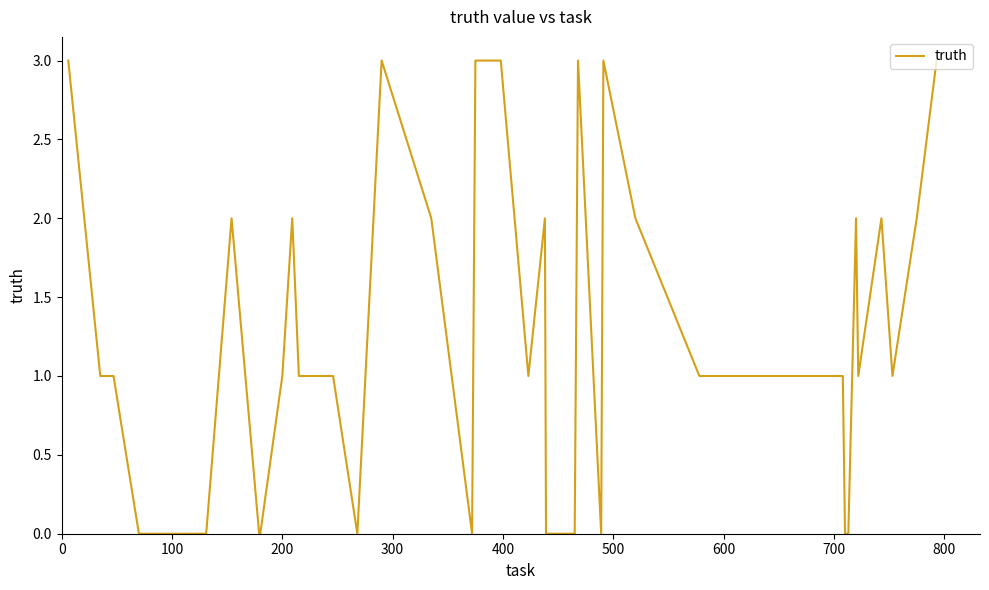

What is the difference between the maximum and minimum values?

3